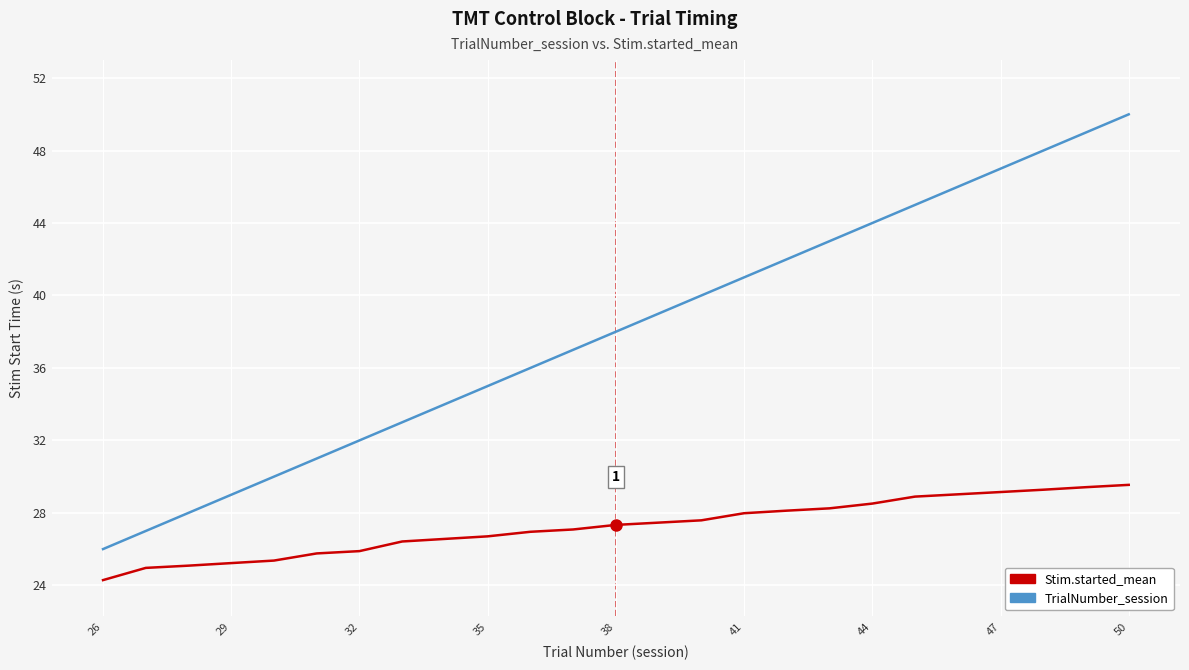

What is the smallest value displayed?

24.3